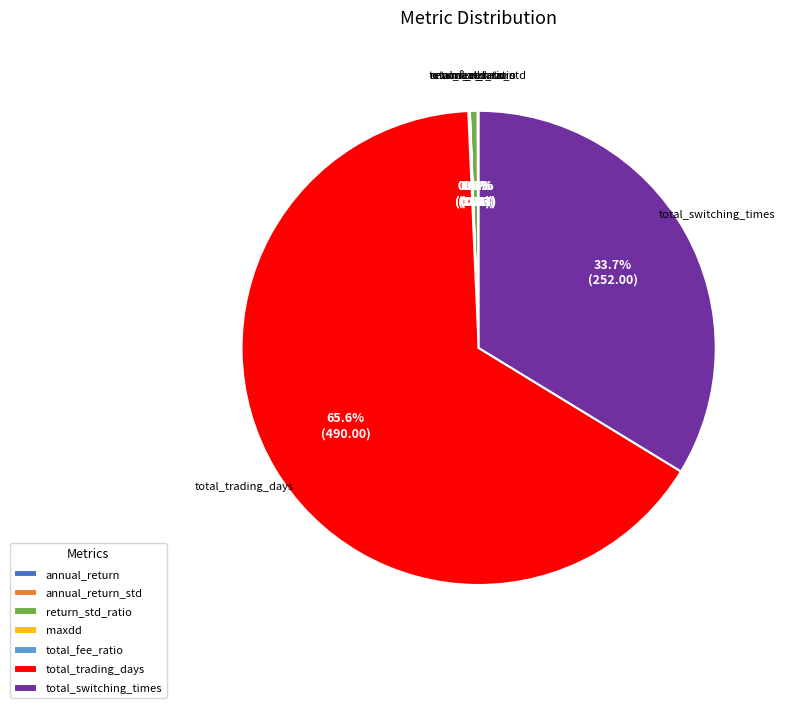

Is total_trading_days the majority of the pie?

Yes